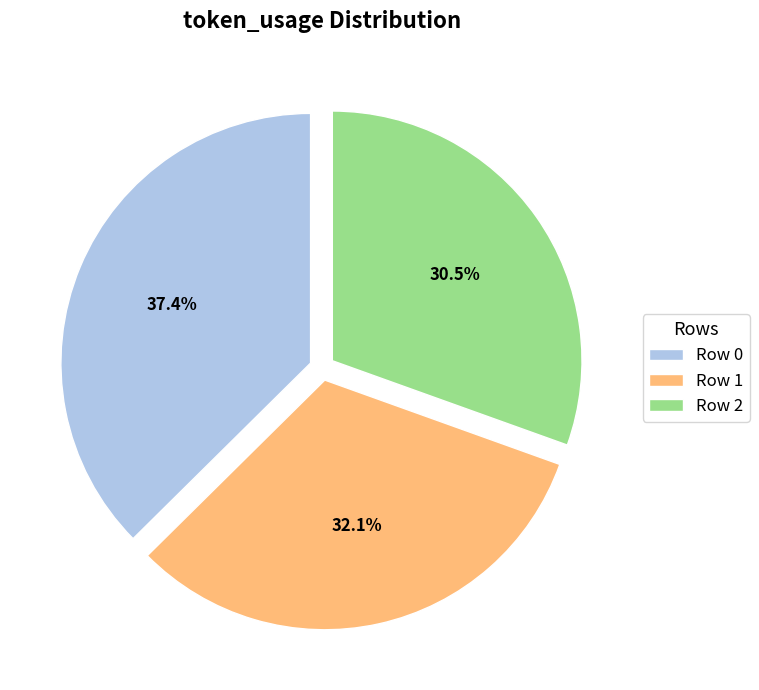

Is there a majority slice in this chart?

No